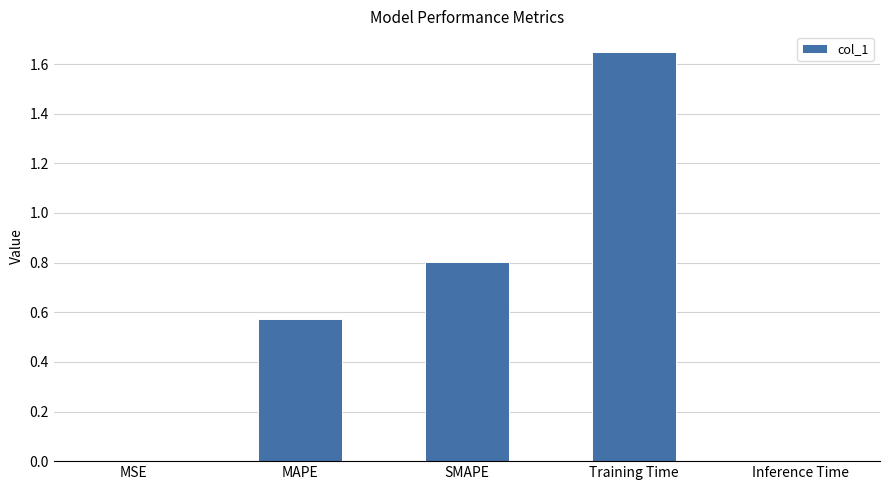

True or false: the data shows 1.1 at SMAPE.

False